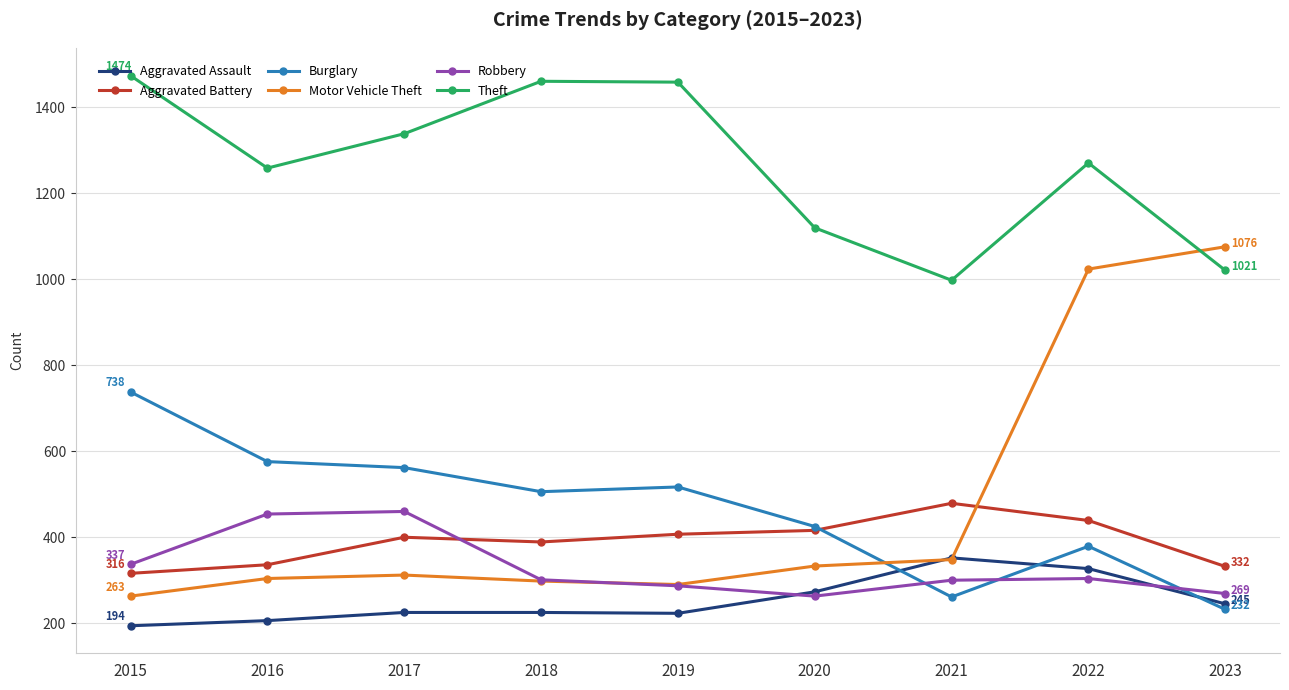

What are all the series names shown in the legend?

Aggravated Assault, Aggravated Battery, Burglary, Motor Vehicle Theft, Robbery, Theft